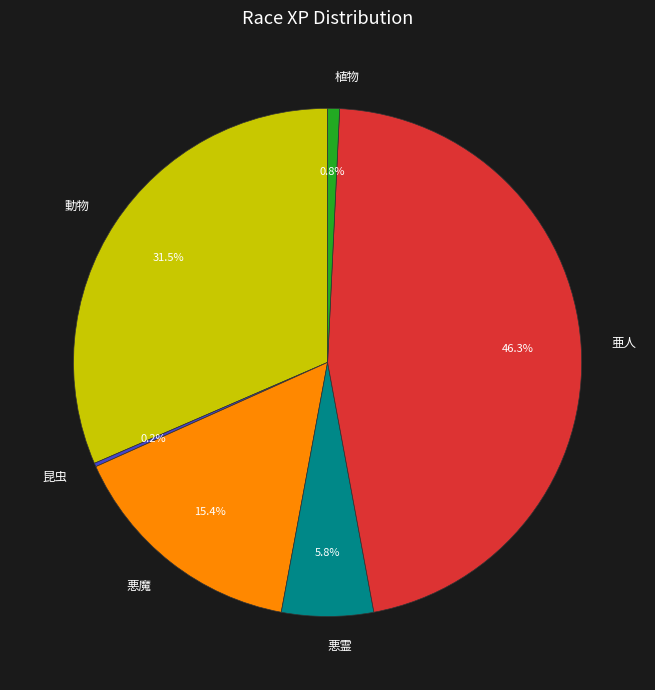

What portion of the pie excludes 悪霊?

94.2%